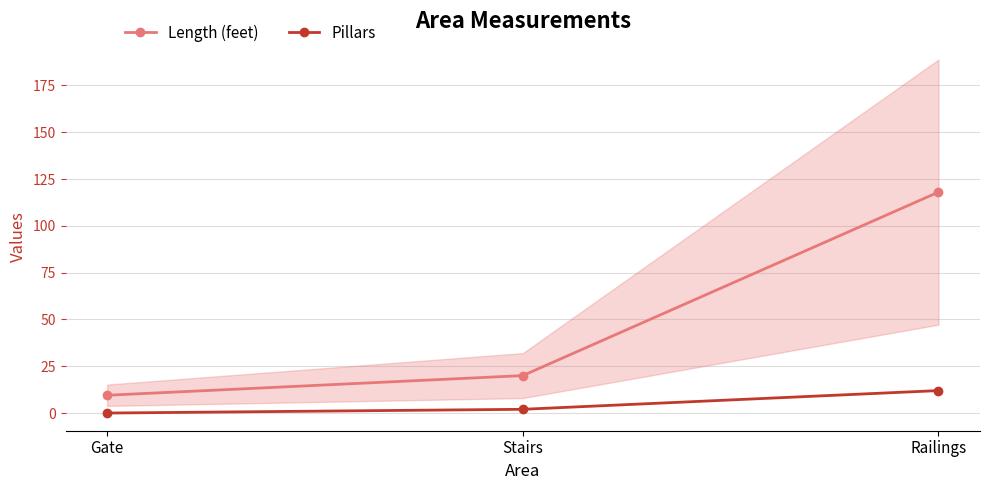

Which series has the largest total across all categories?

Length (feet)